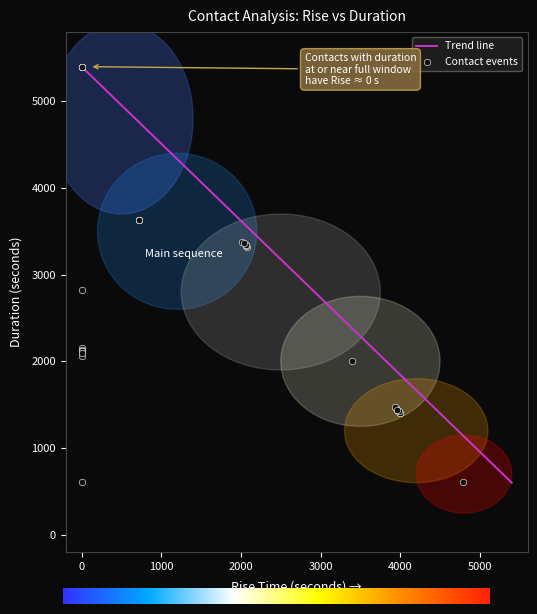

What Y value in the scatter plot is closest to 3001?

2817.6